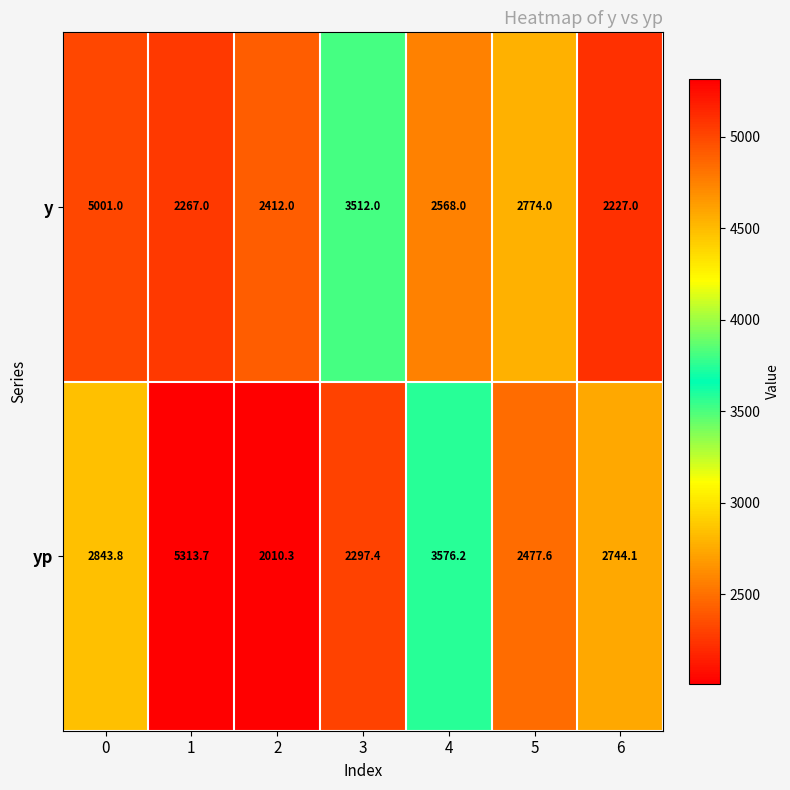

What is the difference between the maximum and second lowest values in the y series?

2734.0